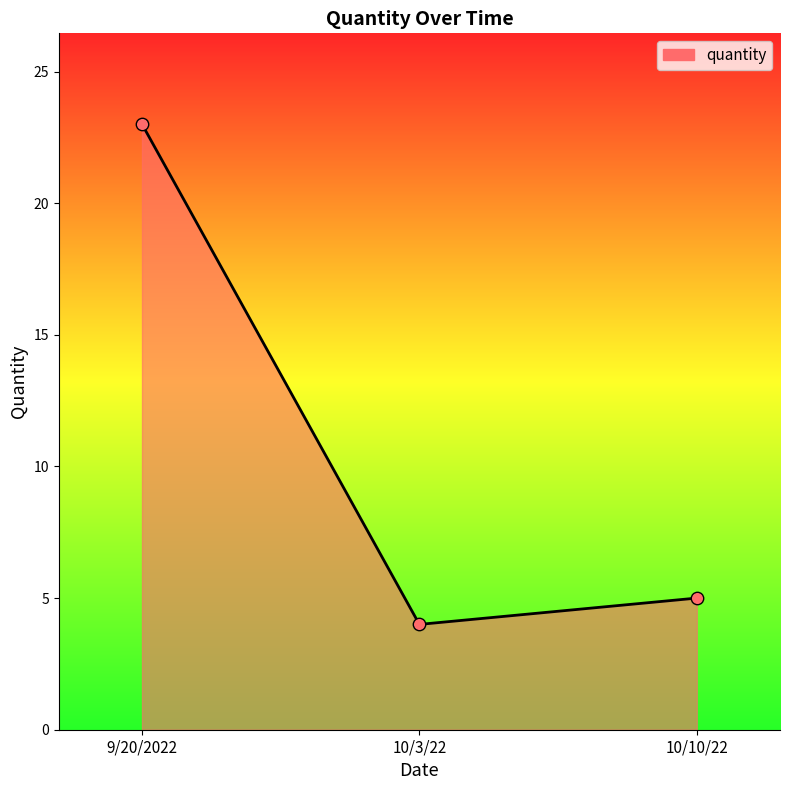

Approximately how many times larger is the value at 10/10/22 compared to 9/20/2022?

0.2